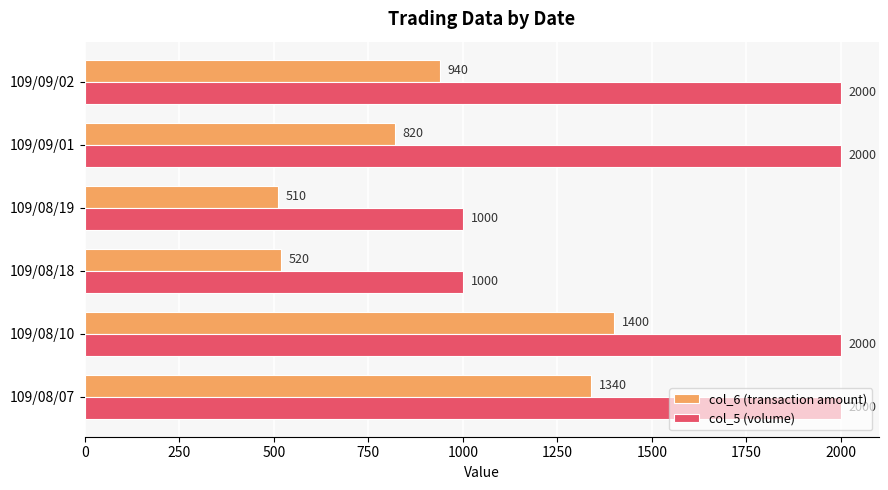

The col_5 (volume) series shows 601 at 109/08/18. True or false?

False